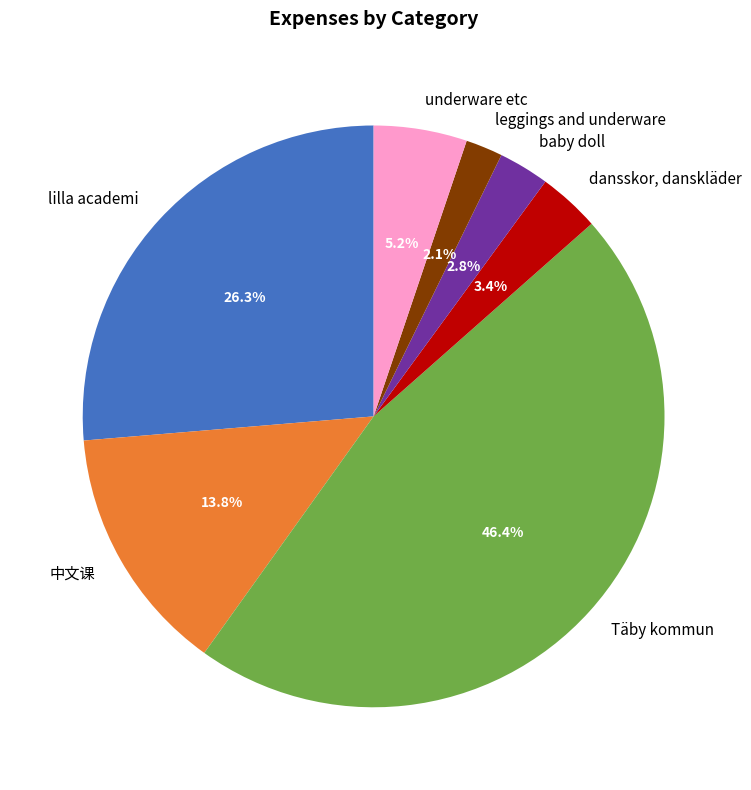

Does any single category account for the majority?

No